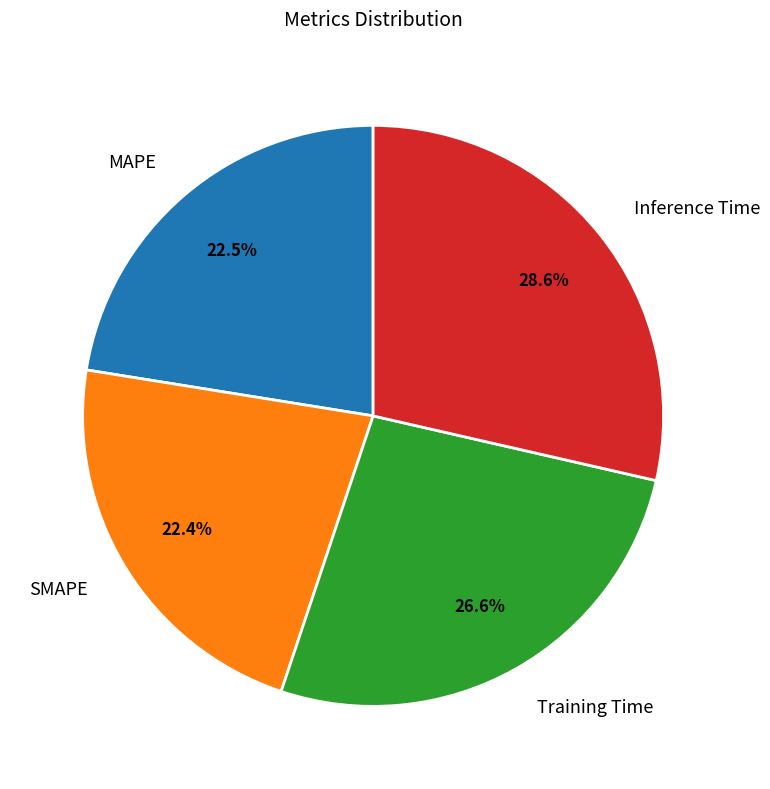

To the nearest percent, what portion does Inference Time represent?

29%